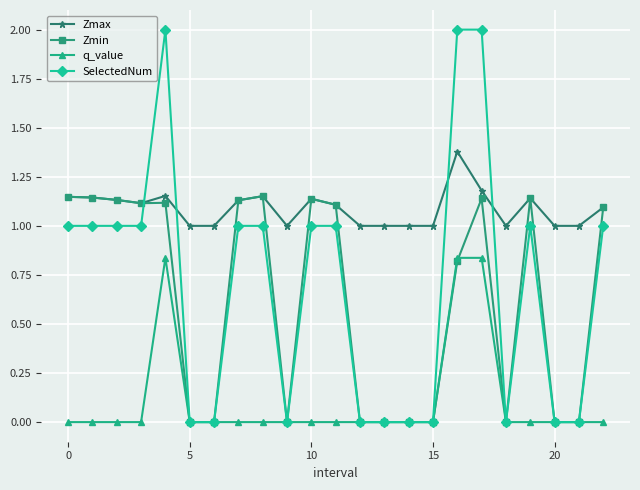

What is the maximum value for SelectedNum?

2.0